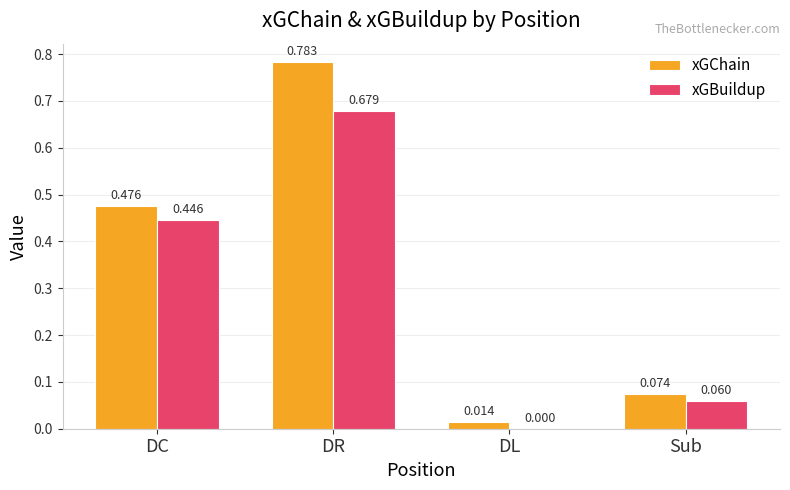

Are the bars horizontal?

No